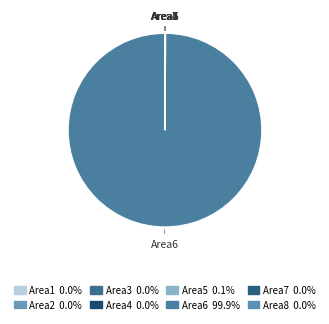

What is the largest slice in the pie chart?

Area6